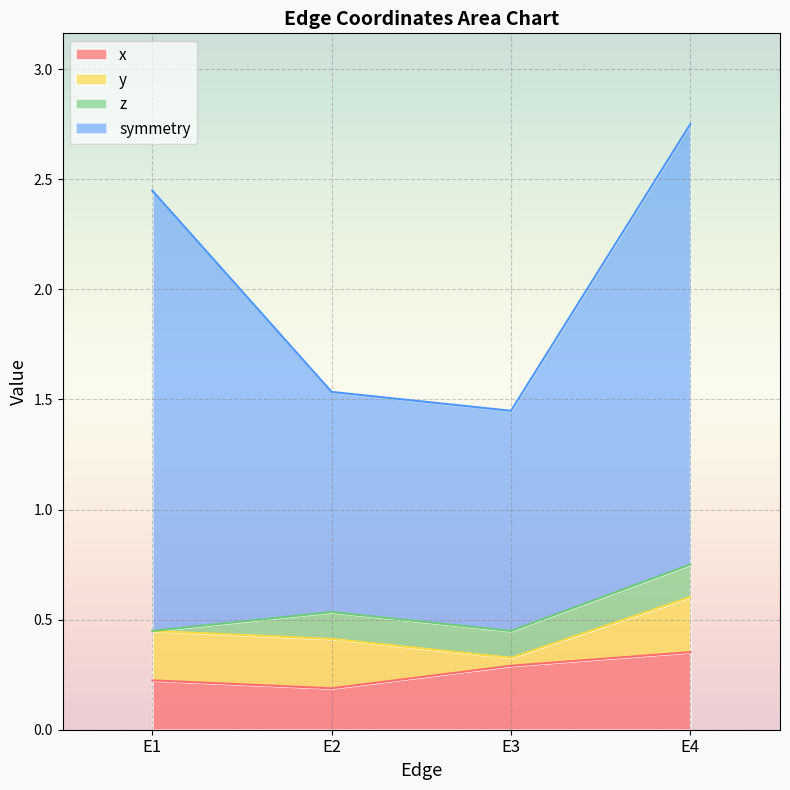

True or false: symmetry and x cross at least once.

False